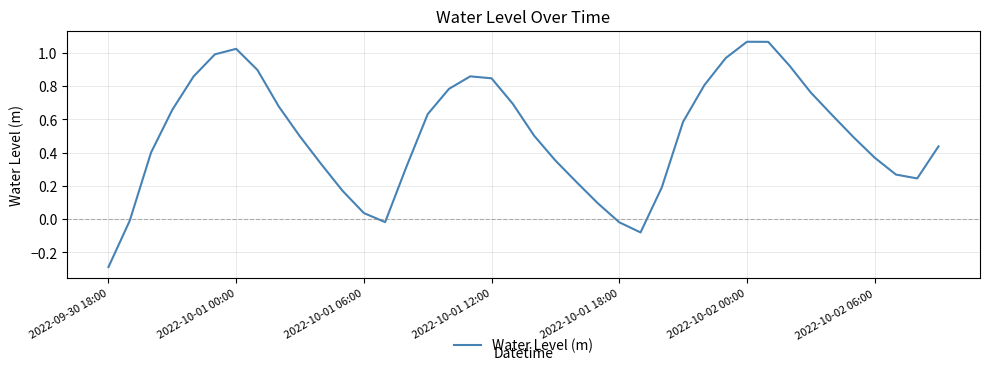

What is the smallest value displayed?

-0.3